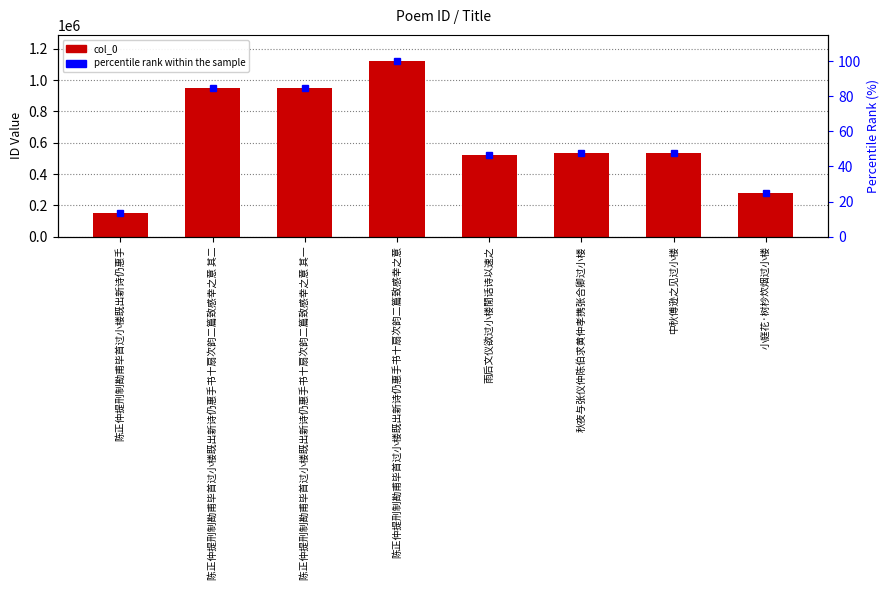

List the labels in order of percentile rank within the sample value, largest first.

陈正仲提刑制勘甫毕首过小楼既出新诗仍惠手书十扇次韵二篇致感幸之意, 陈正仲提刑制勘甫毕首过小楼既出新诗仍惠手书十扇次韵二篇致感幸之意 其二, 陈正仲提刑制勘甫毕首过小楼既出新诗仍惠手书十扇次韵二篇致感幸之意 其一, 秋夜与张仪仲陈伯求黄仲孝携张合卿过小楼, 中秋傅逊之见过小楼, 雨后文仪欲过小楼閒话诗以速之, 小庭花·树杪炊烟过小楼, 陈正仲提刑制勘甫毕首过小楼既出新诗仍惠手